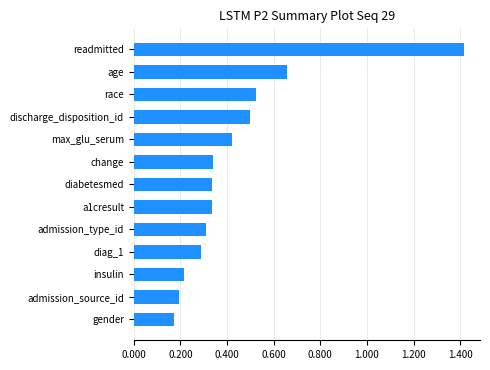

What is the difference between the maximum and minimum values?

1.2